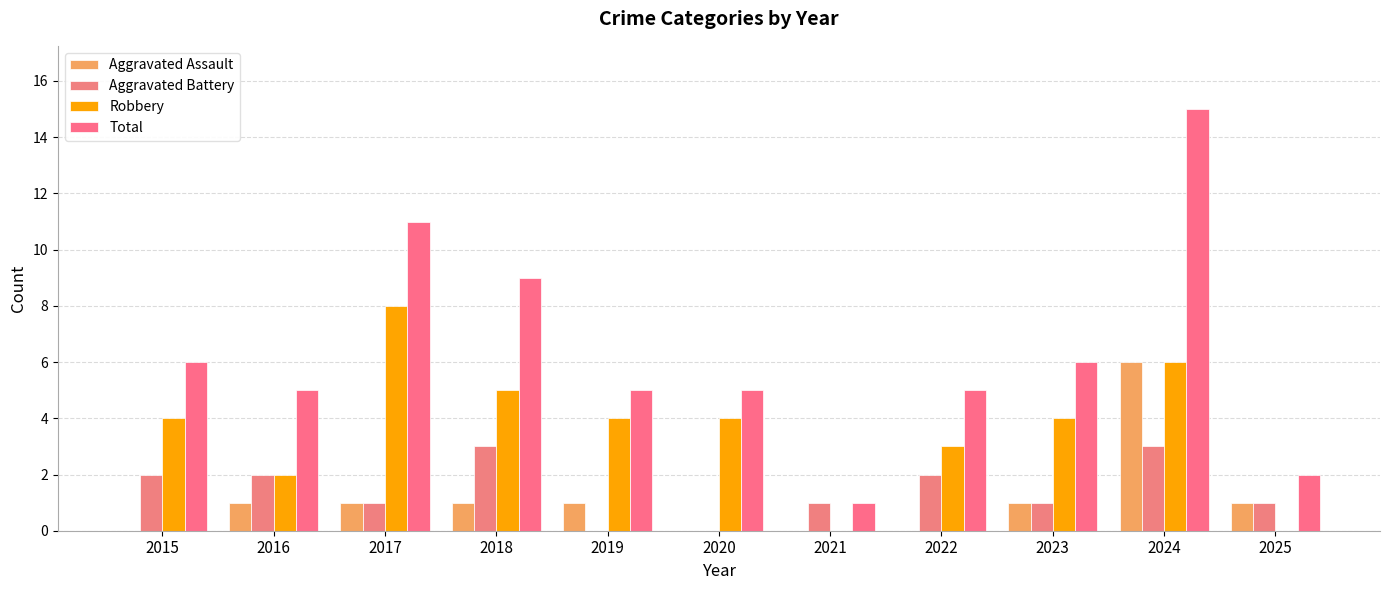

Which has a higher value, 2020 or 2018?

2018